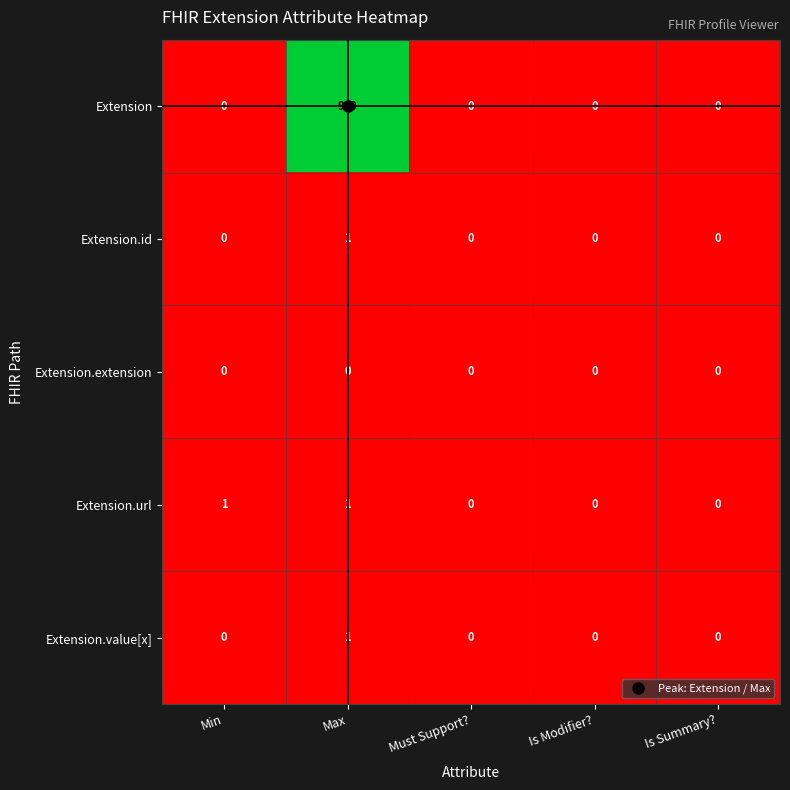

What is the maximum value shown in the chart?

999